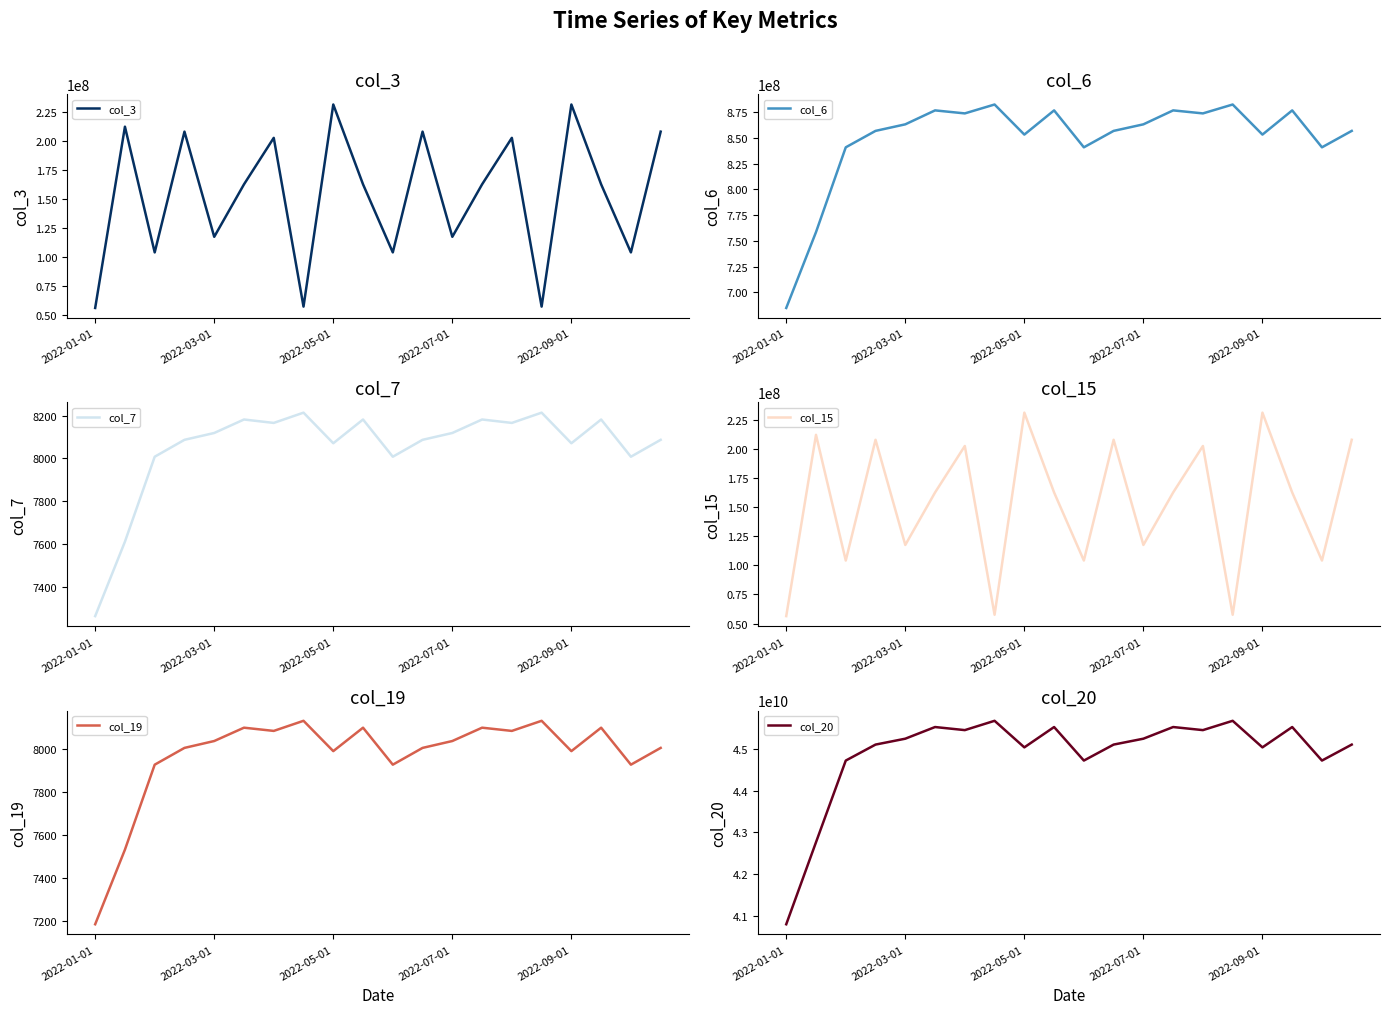

How many distinct data groups are displayed?

6